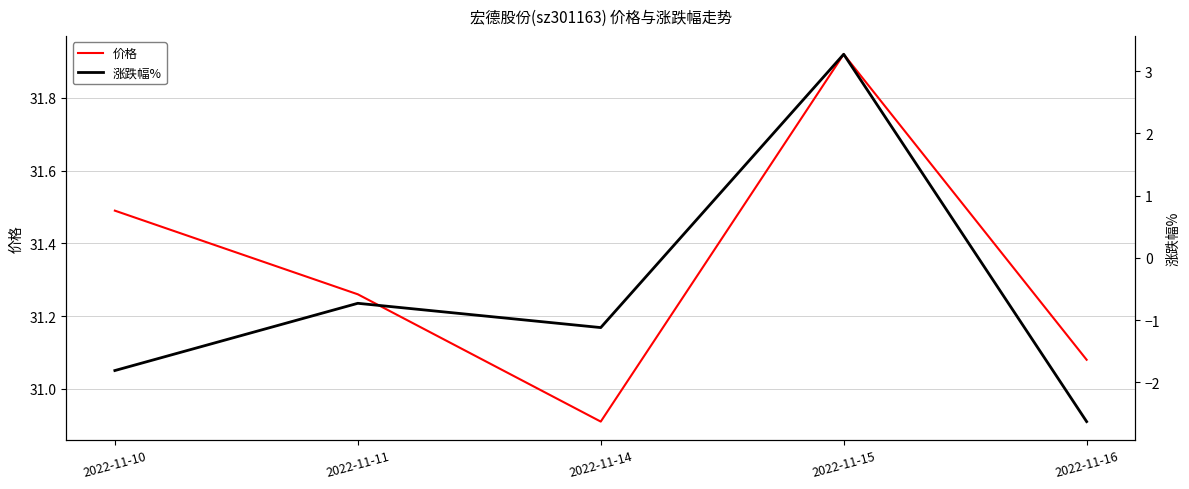

Is this an area chart (filled region under the line)?

No